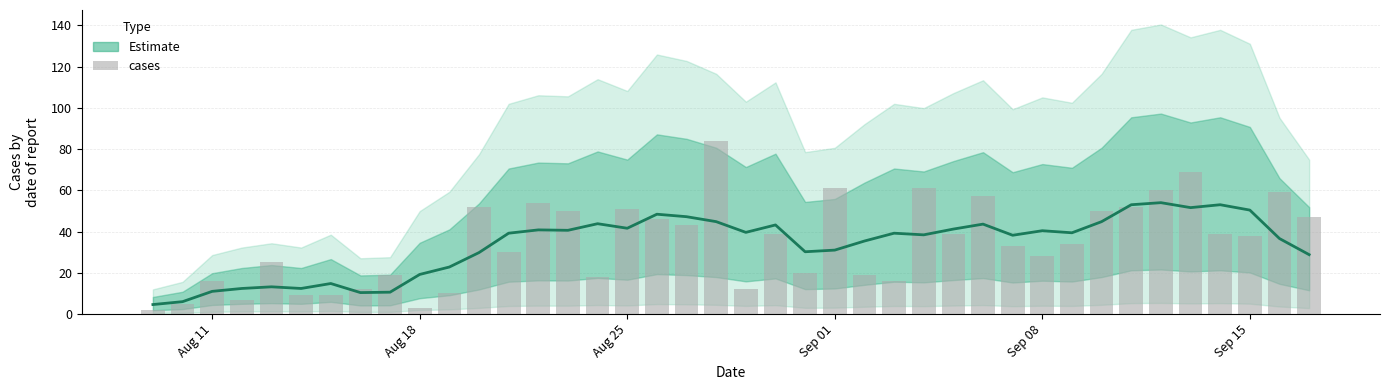

True or false: the data shows 28 at 35.

False